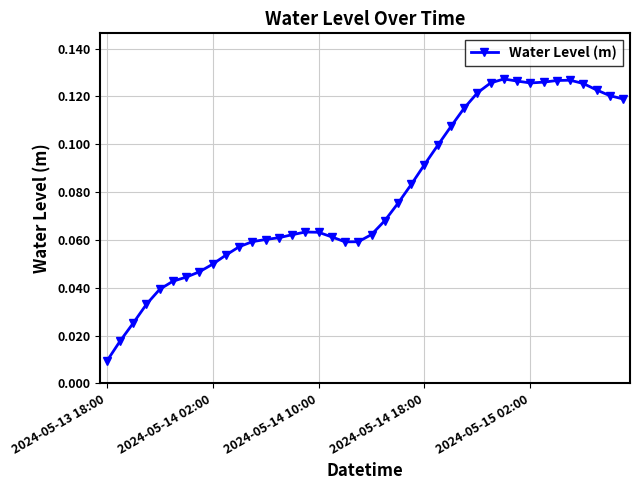

What is the sum of all values?

3.2